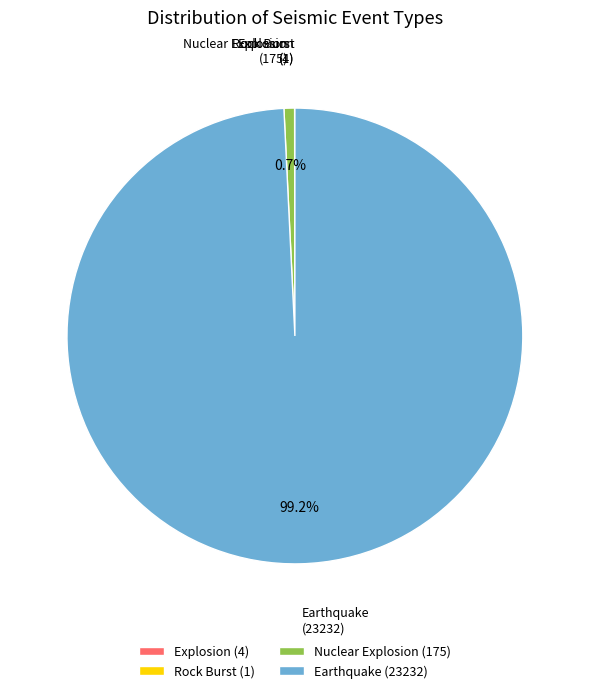

Is there a majority slice in this chart?

Yes